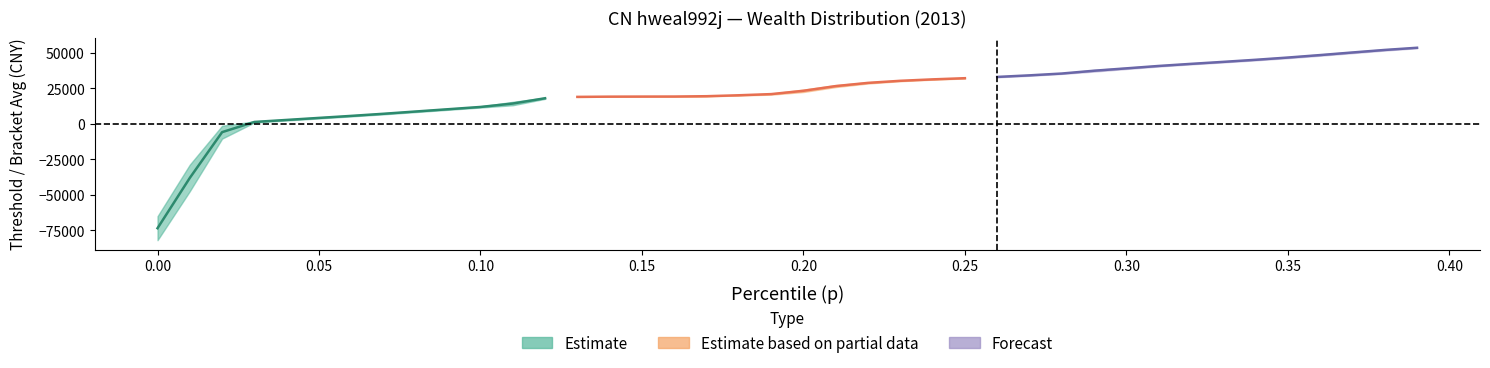

How many times do p and bracketavg cross each other?

1